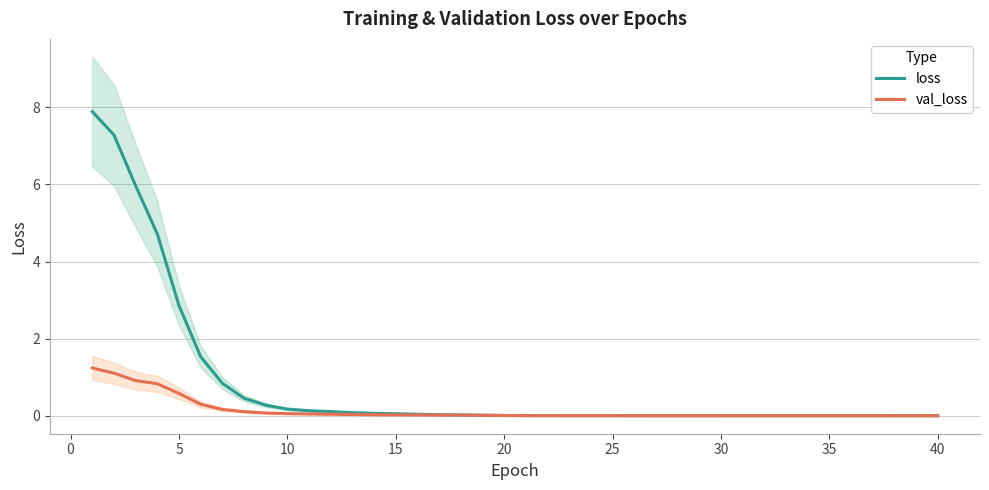

Does the chart have visible grid lines?

Yes